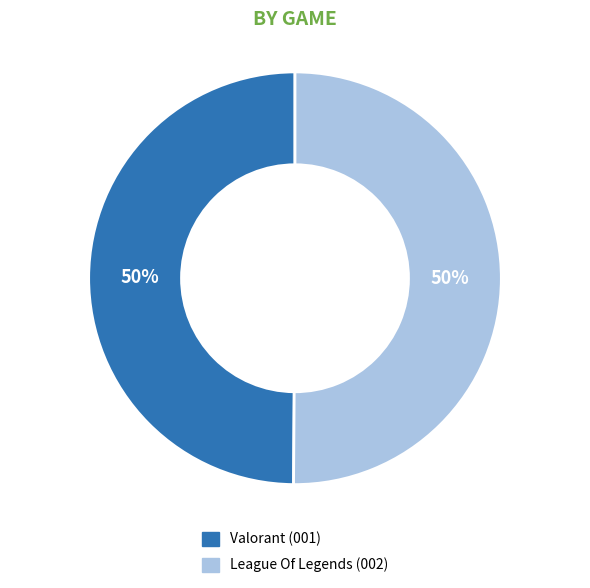

Do League Of Legends and Valorant together represent more than half of the pie?

Yes